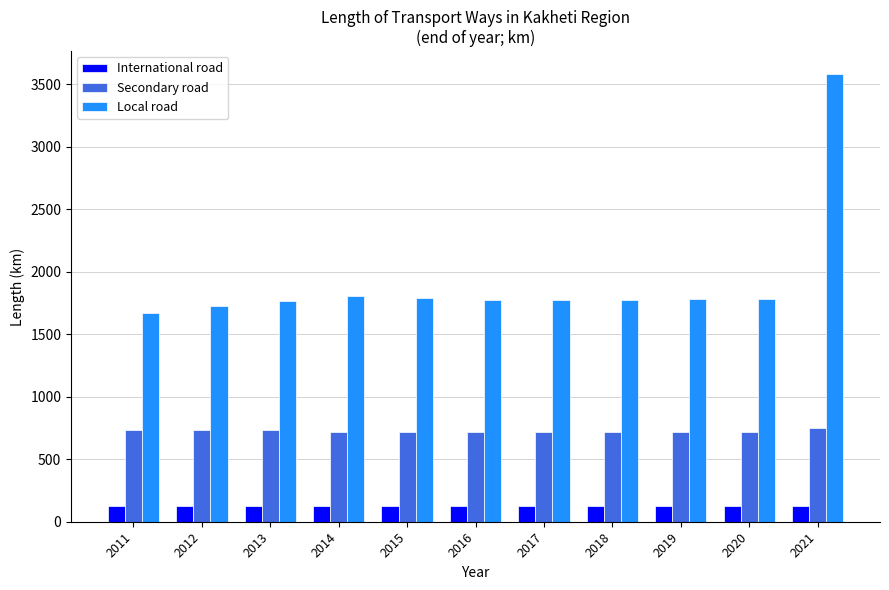

At 2018, list the series in order from largest to smallest.

Local road, Secondary road, International road